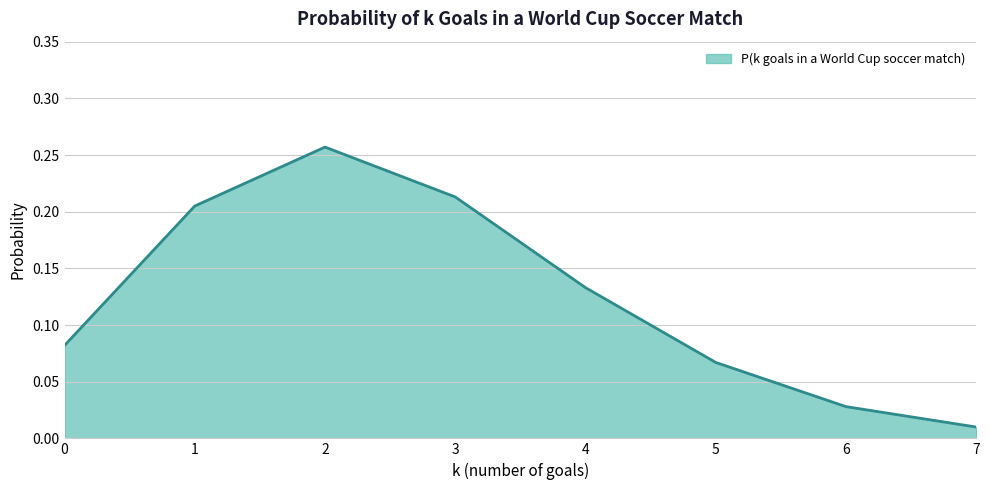

The value at 3 is 0.1. True or false?

False